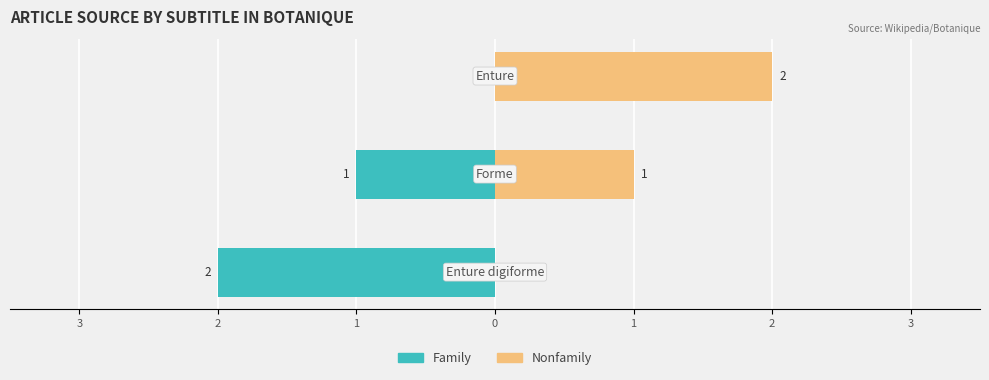

What is the spread (max minus min) of values at 2?

2